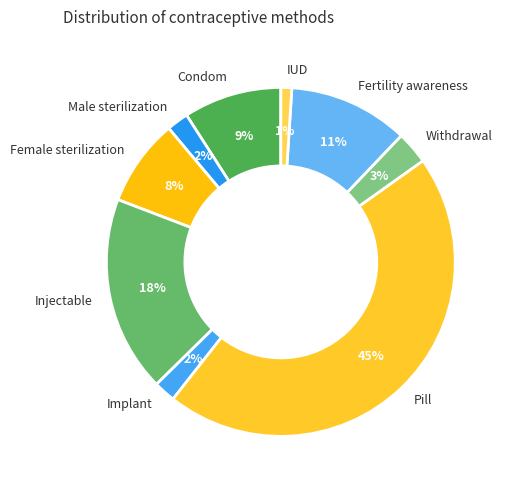

To the nearest percent, what is the difference between the Condom and Female sterilization slice percentages?

1%